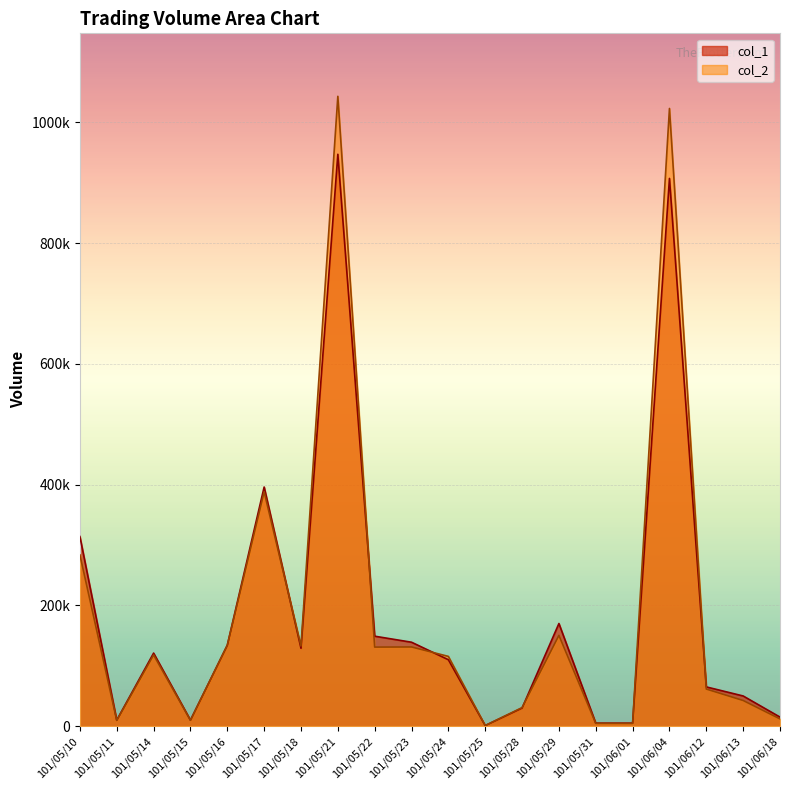

How many interior local peaks does the col_1 series have?

5